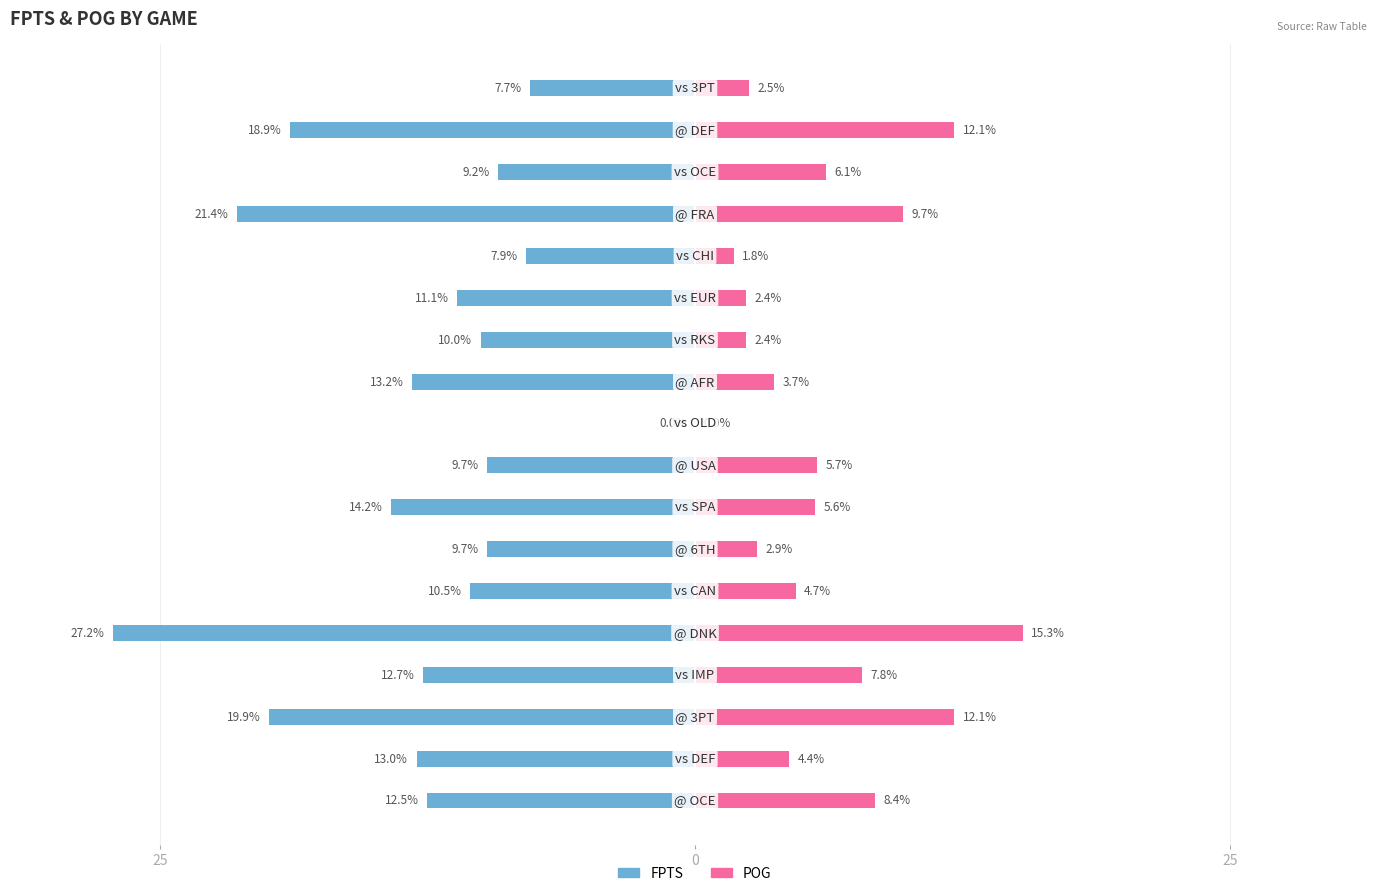

Which series has the widest spread of values?

FPTS